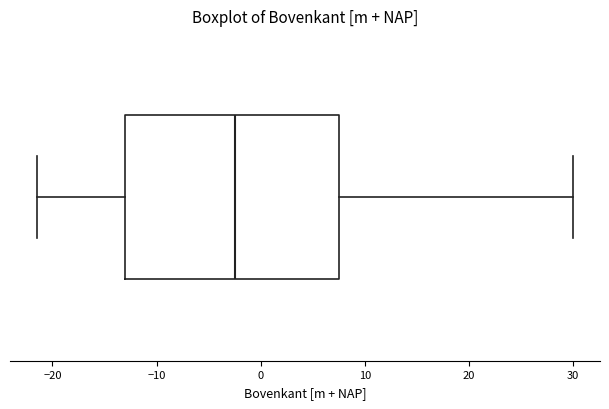

Transcribe this box plot: give where the median line is, the range the box spans, and where the two whiskers end, as read against the x-axis. The values are not printed on the chart, so give them approximately, as read against the axis.

median -3, box -13 to 8, whiskers -21 to 30